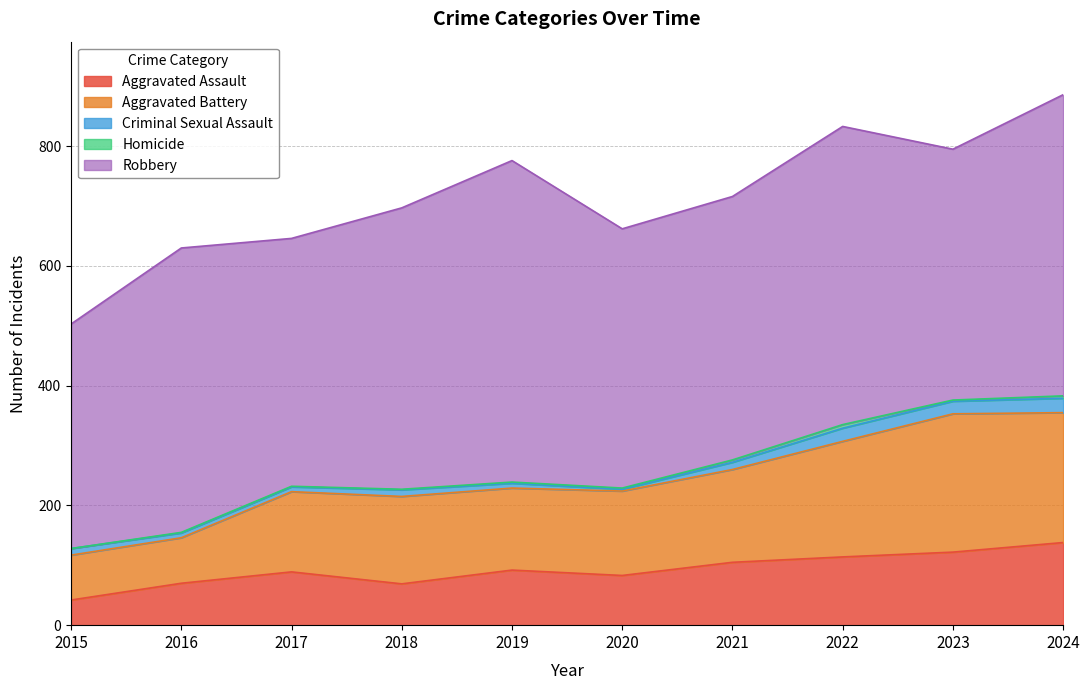

Does the chart have visible grid lines?

Yes